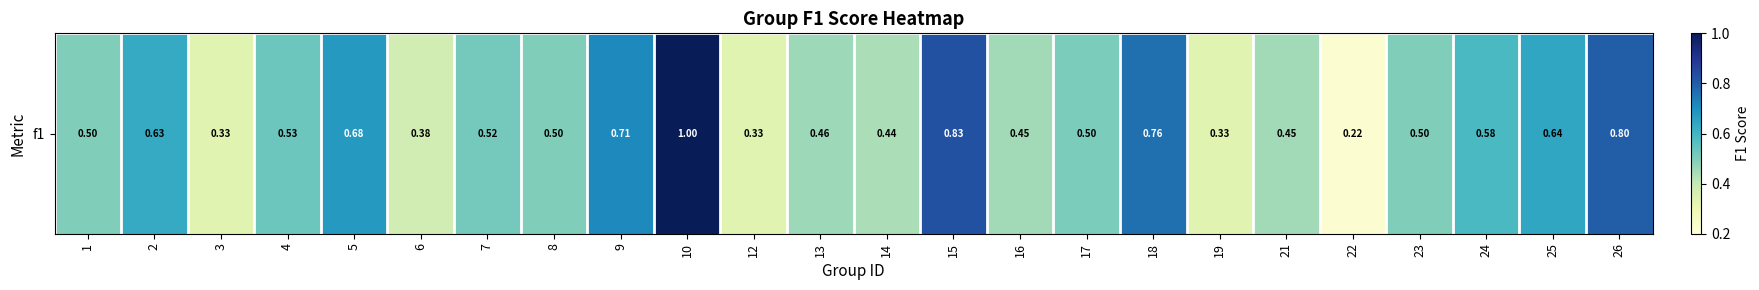

What is the average value?

0.5